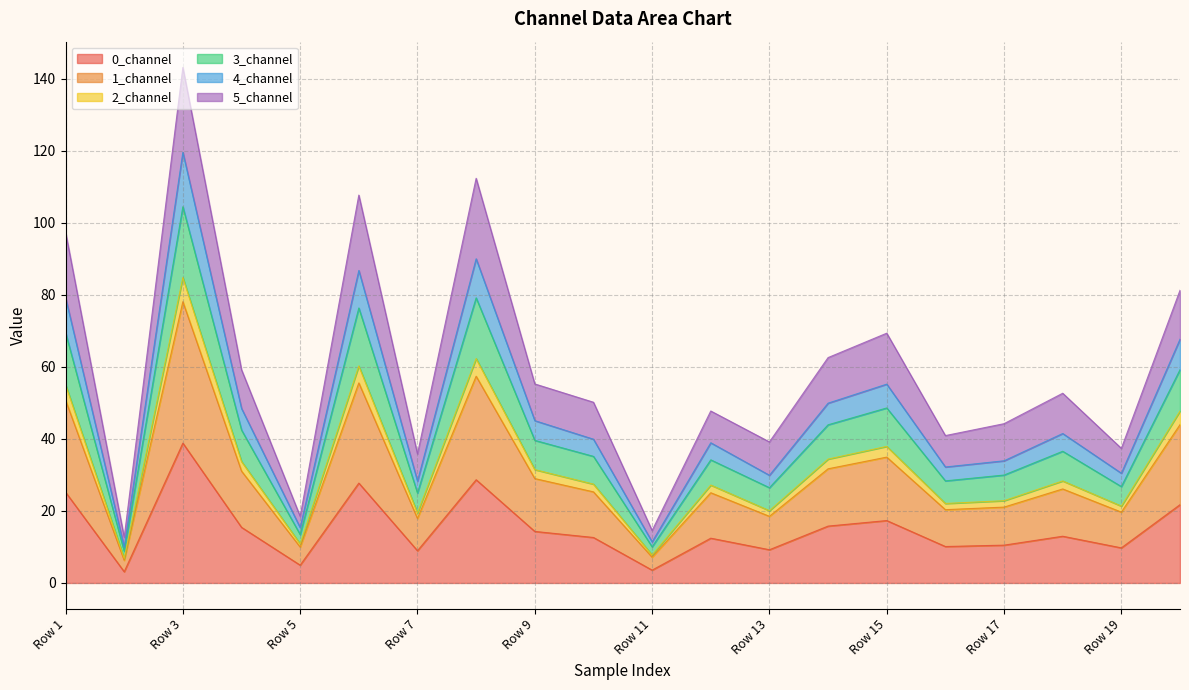

Which category has the highest value in the 3_channel series?

Row 3